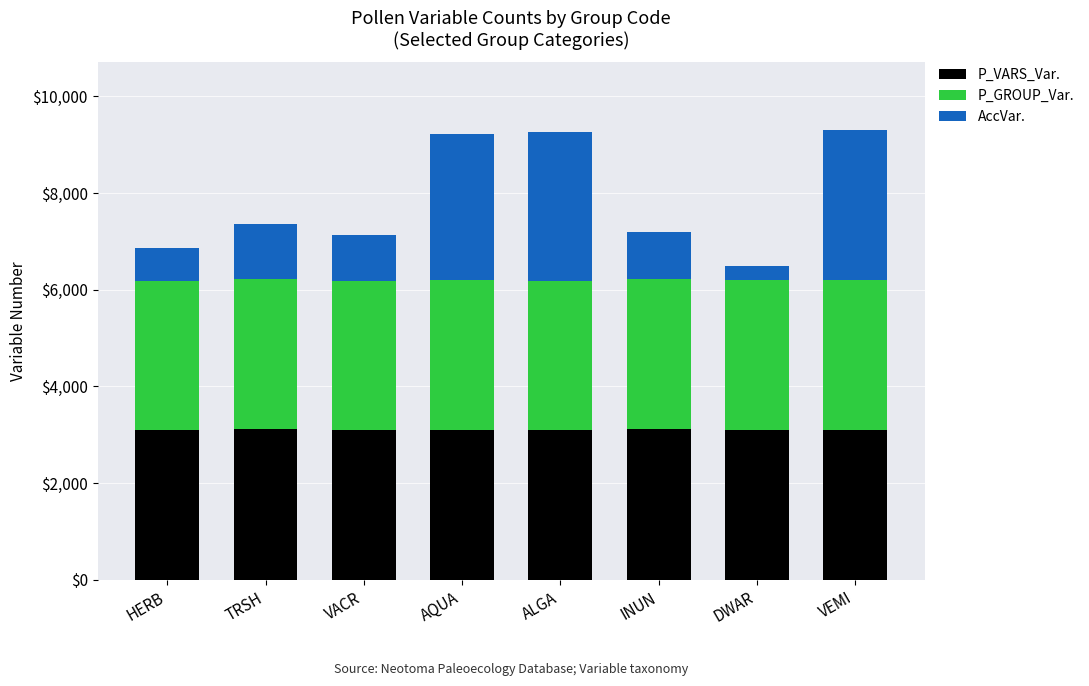

Is it true that P_VARS_Var. equals 3110 at TRSH?

True